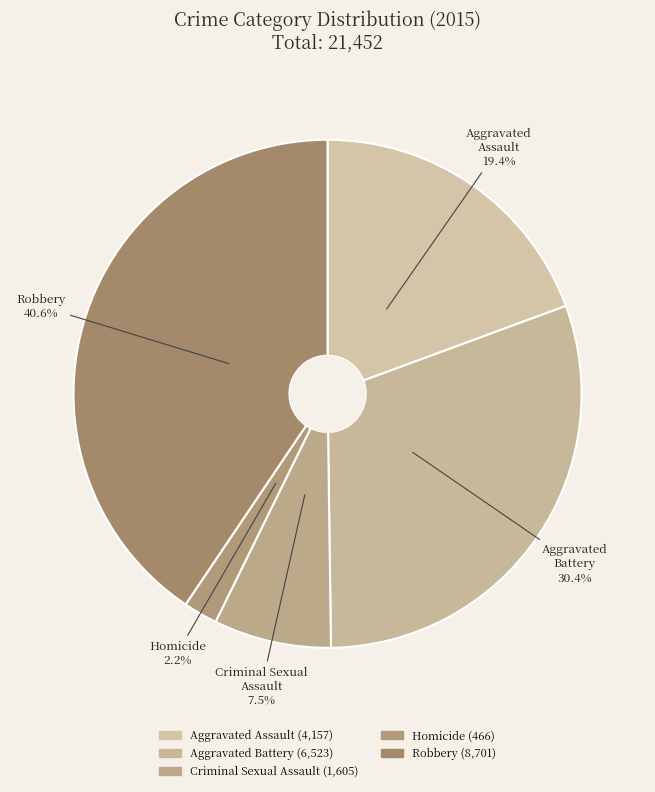

Count the number of slices in the pie.

5